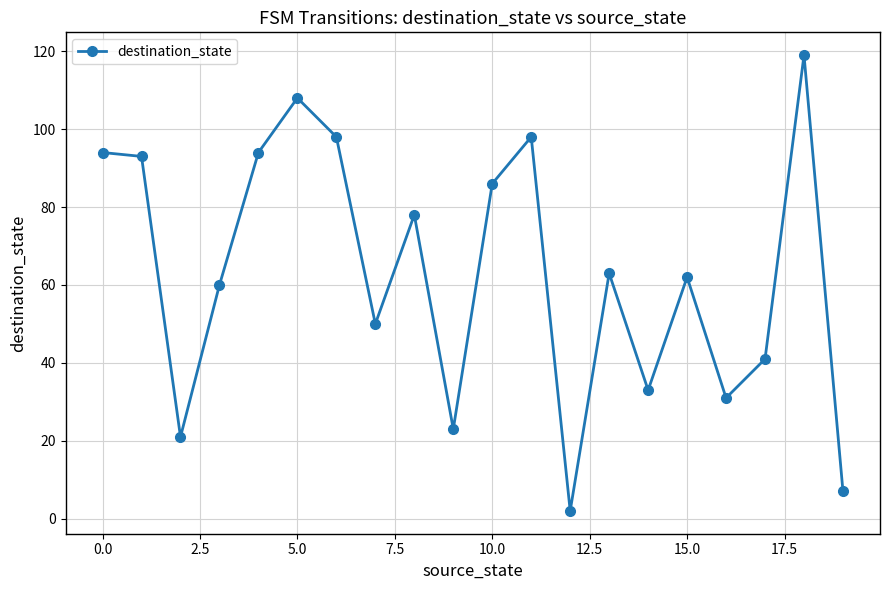

True or false: there are more than 2 points higher than both neighbors.

True